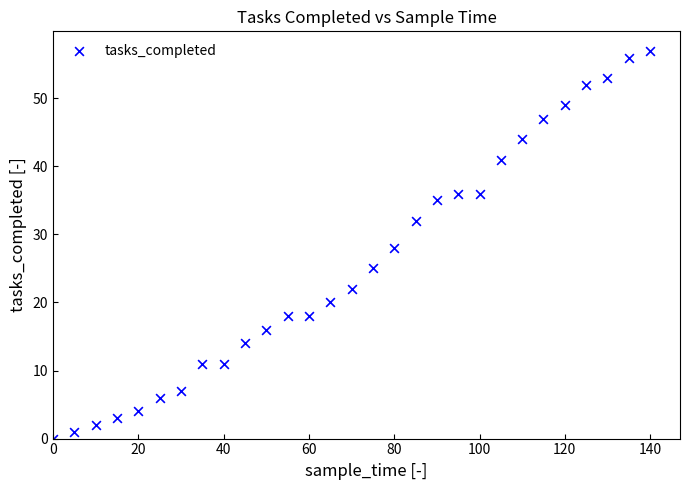

What is the range of Y values (max minus min)?

57